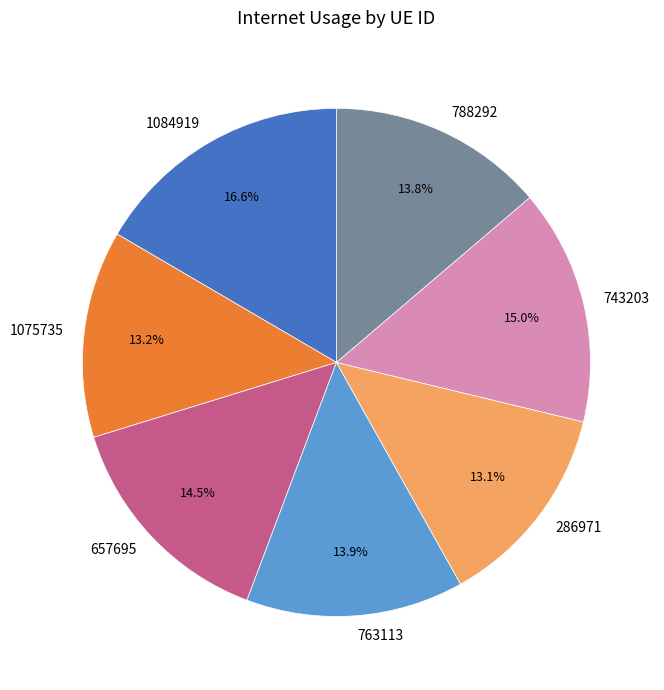

Which has a higher value, 286971 or 1084919?

1084919